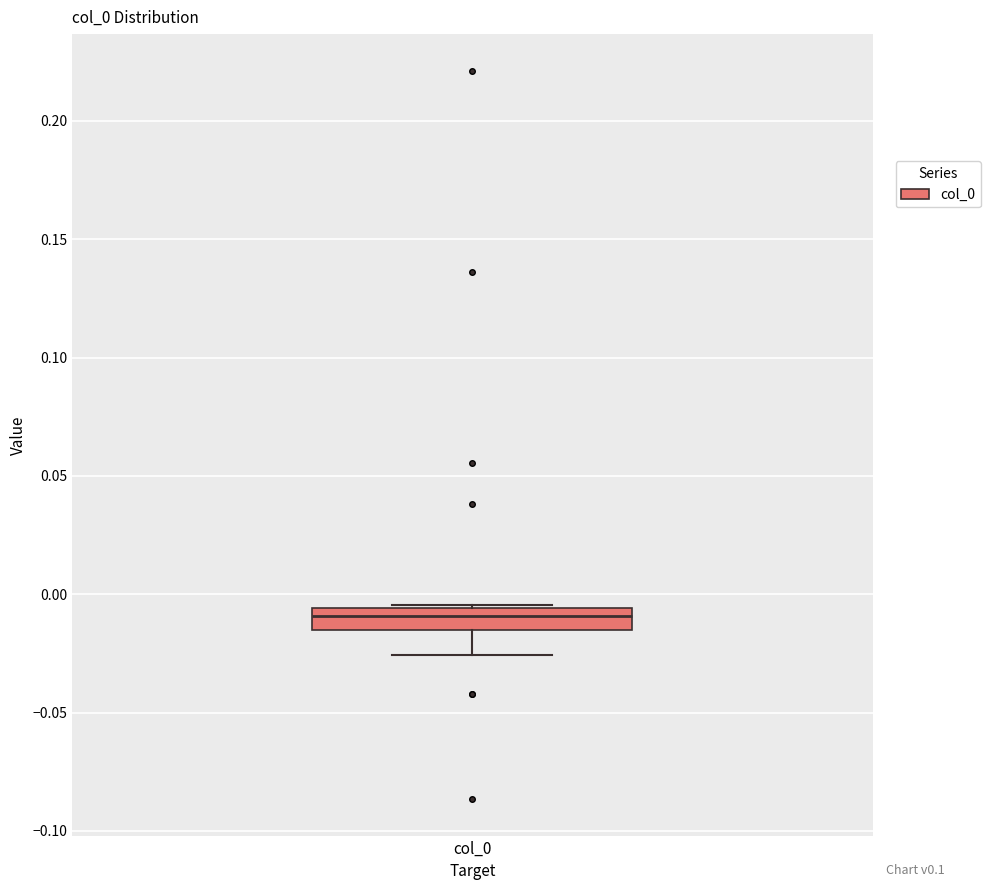

Transcribe this box plot: give where the median line is, the range the box spans, and where the two whiskers end, as read against the y-axis. The values are not printed on the chart, so give them approximately, as read against the axis.

median -0.010, box -0.015 to -0.005, whiskers -0.025 to -0.005